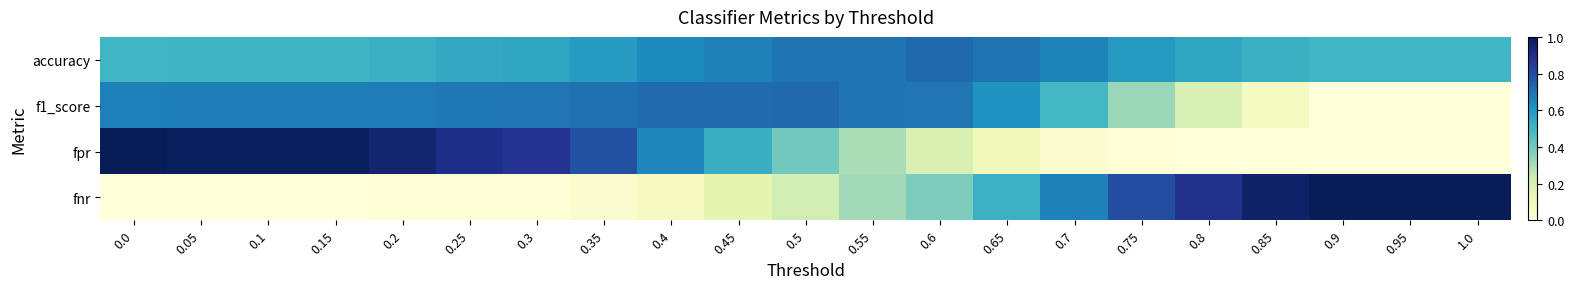

Rank the series at 0.05 from highest to lowest value.

fpr, f1_score, accuracy, fnr